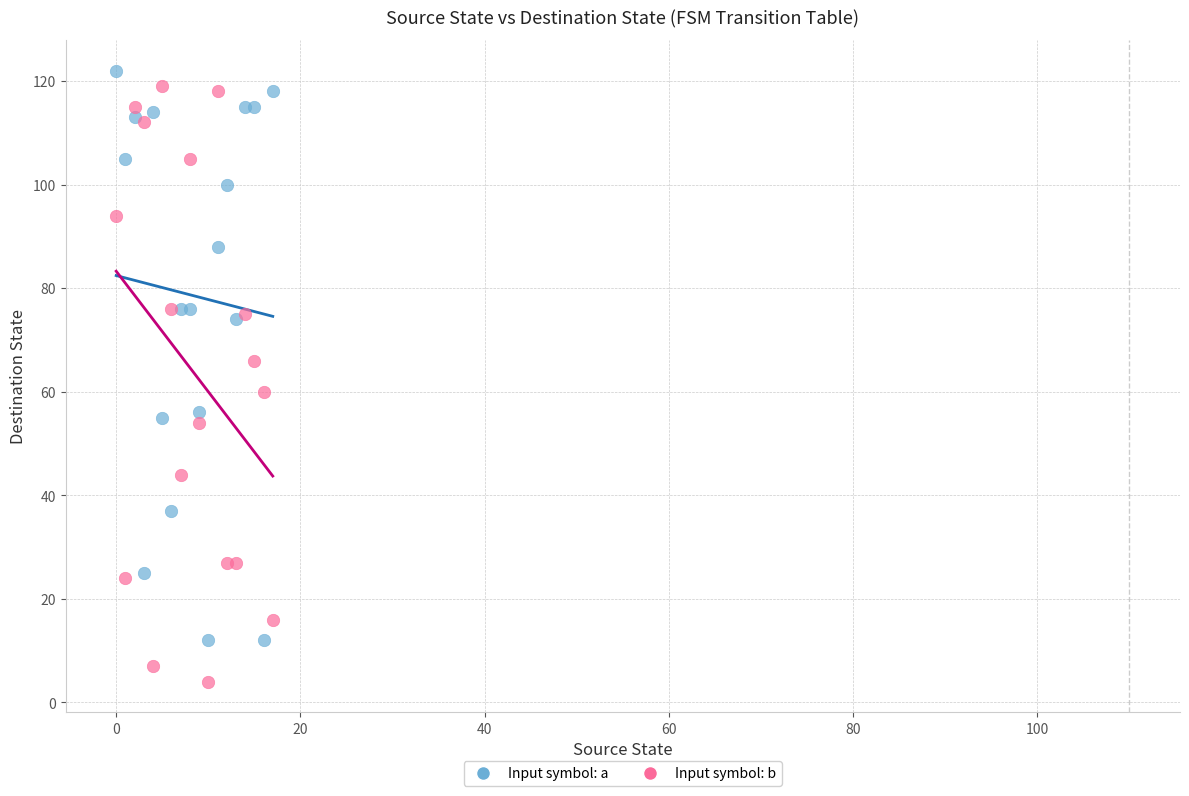

Which series reaches the minimum Y coordinate?

Input symbol: b